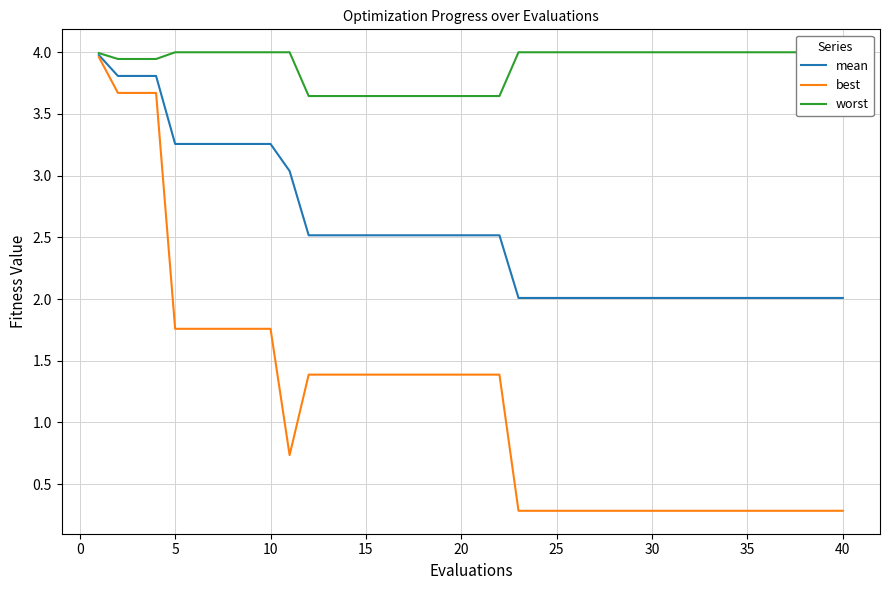

What is the minimum value for mean?

2.0